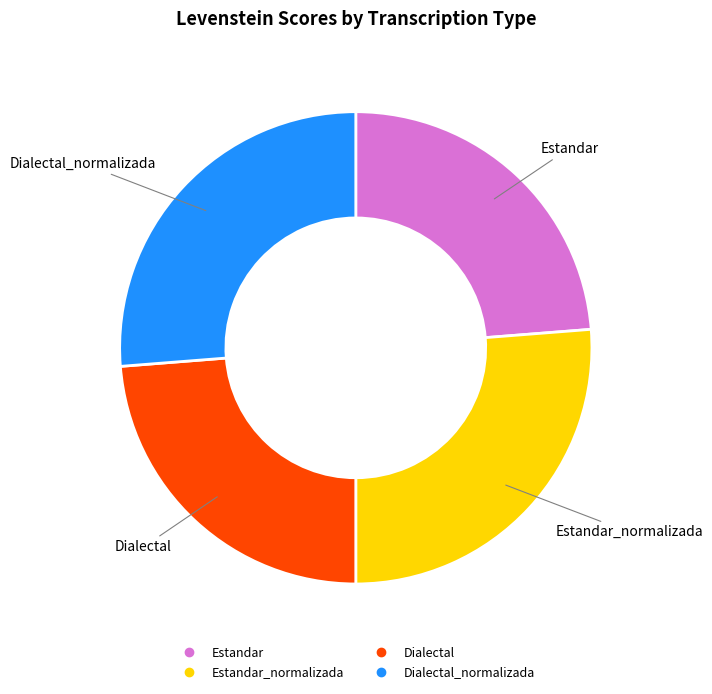

Is there any slice that represents more than half of the pie?

No